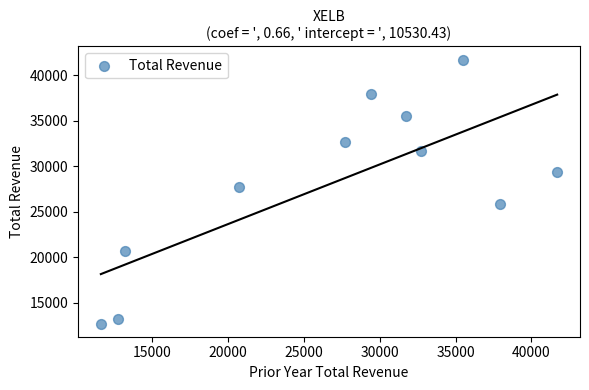

What is the range of Y values (max minus min)?

29000